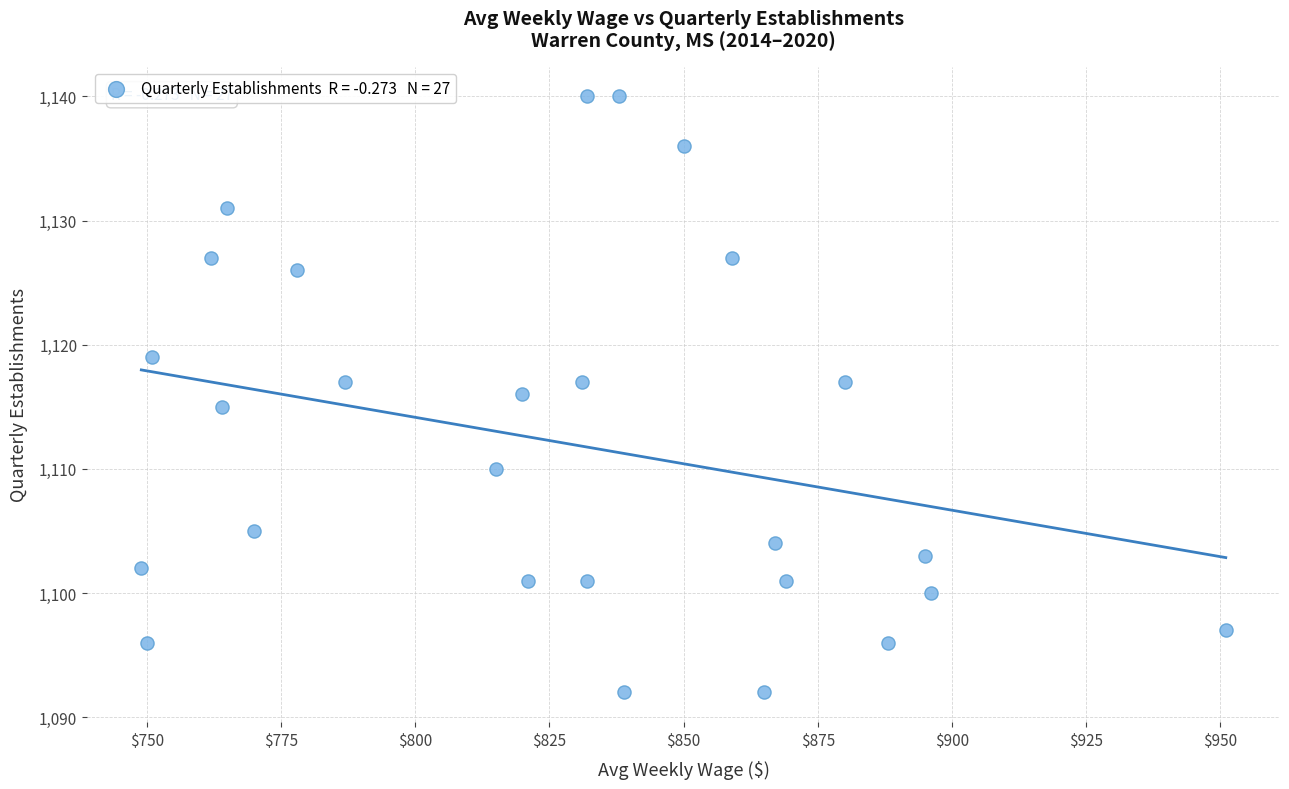

What is the range of X values (max minus min)?

202